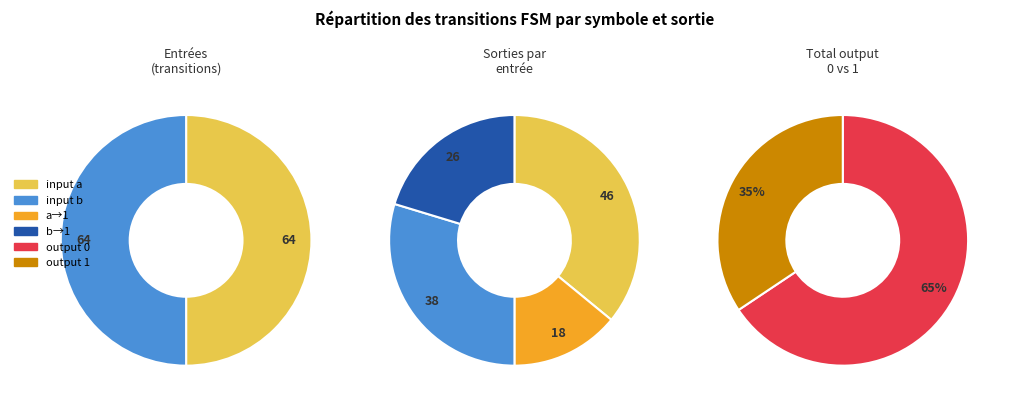

To the nearest percent, what is the combined percentage of input_b and input_a?

100%